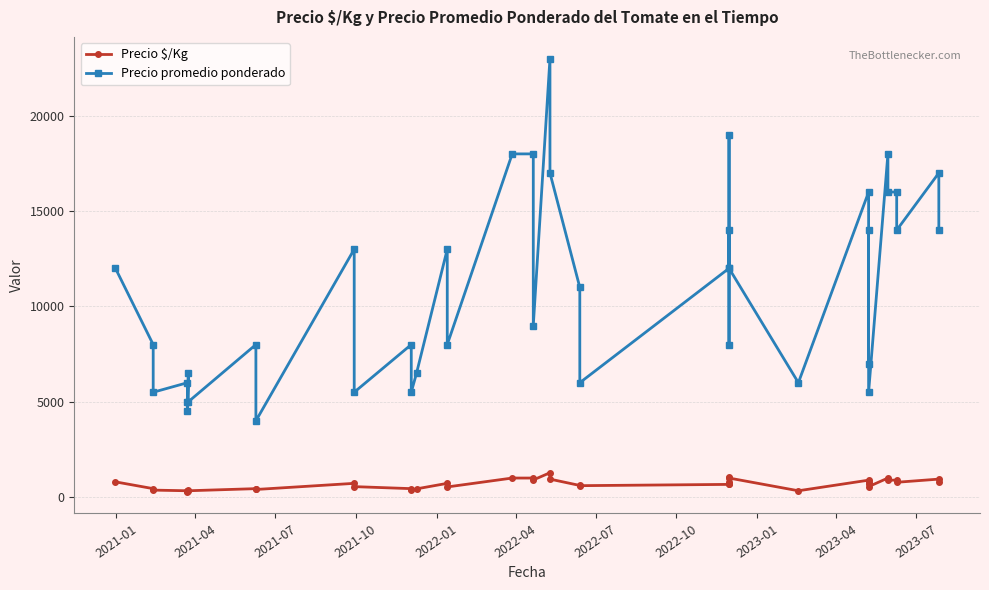

What is the average value of the Precio promedio ponderado series?

10862